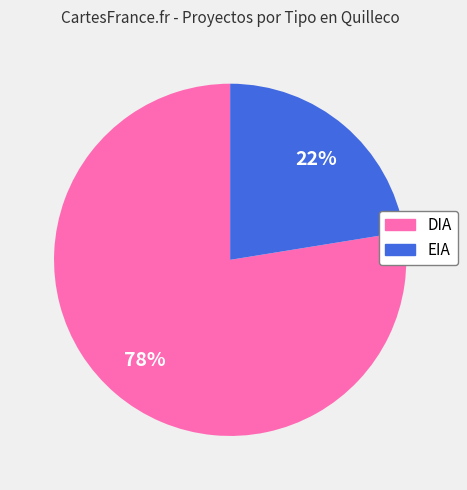

What is the ratio of the value at DIA to the value at EIA?

3.5